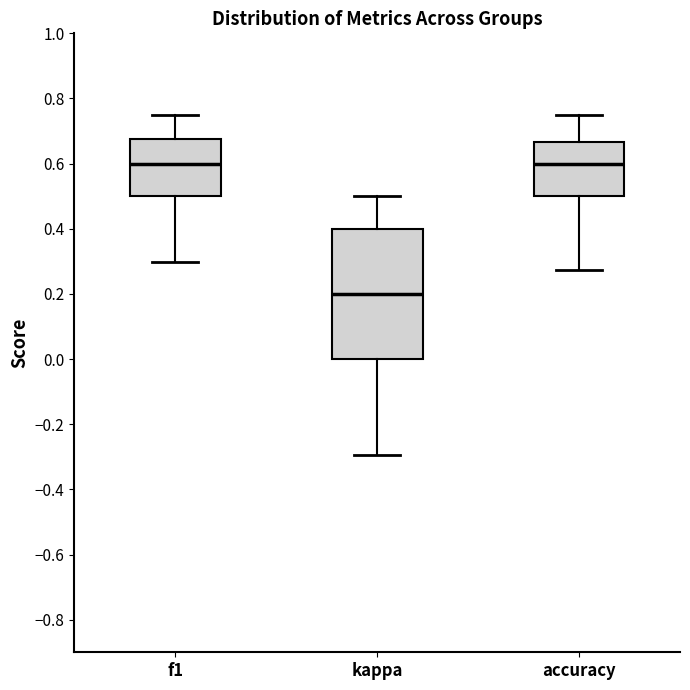

Reading left to right, transcribe this box plot: for each box, give where its median line is, the range the box spans, and where its two whiskers end, as read against the y-axis. The values are not printed on the chart, so give them approximately, as read against the axis.

f1: median 0.60, box 0.50 to 0.68, whiskers 0.30 to 0.76
kappa: median 0.20, box 0.00 to 0.40, whiskers -0.30 to 0.50
accuracy: median 0.60, box 0.50 to 0.66, whiskers 0.28 to 0.76